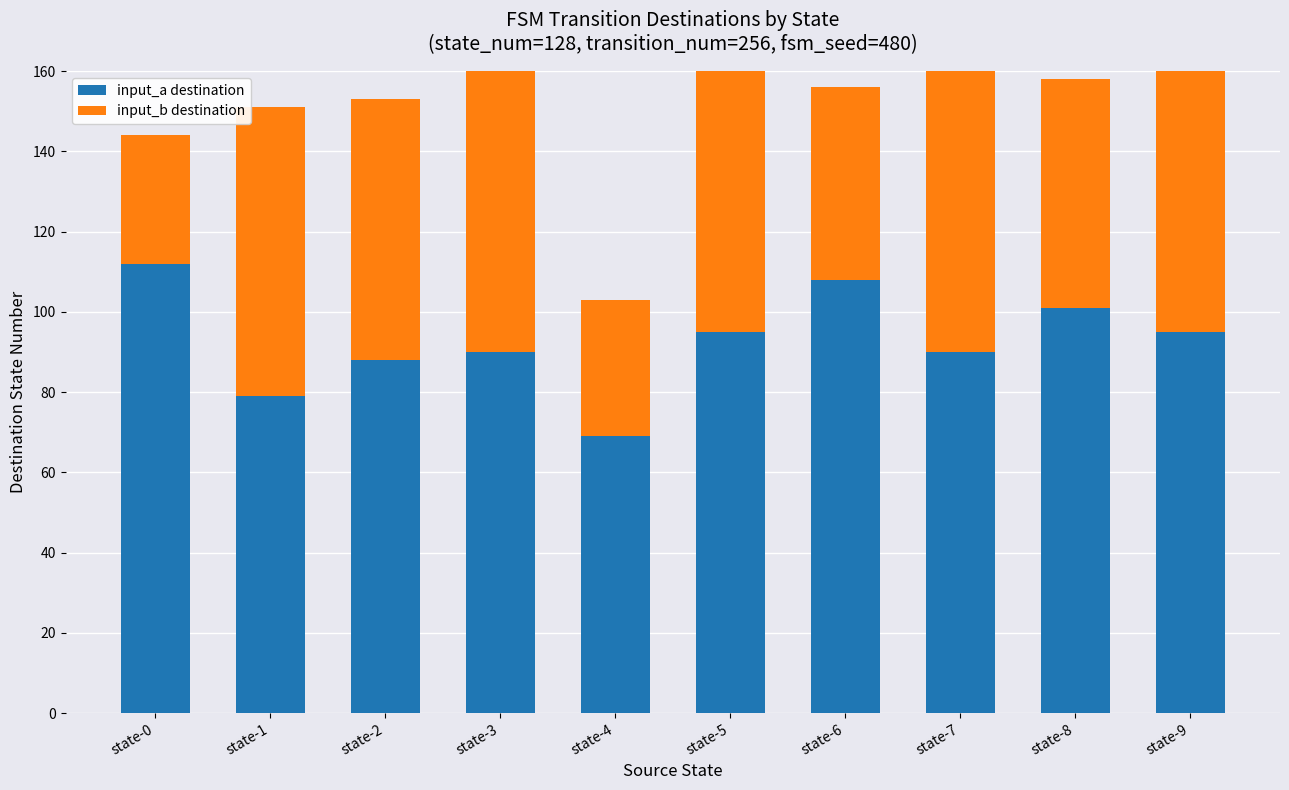

Reading left to right, what are all the values shown in this chart?

input_a destination: 112	79	88	90	69	95	108	90	101	95
input_b destination: 32	72	65	83	34	71	48	109	57	91